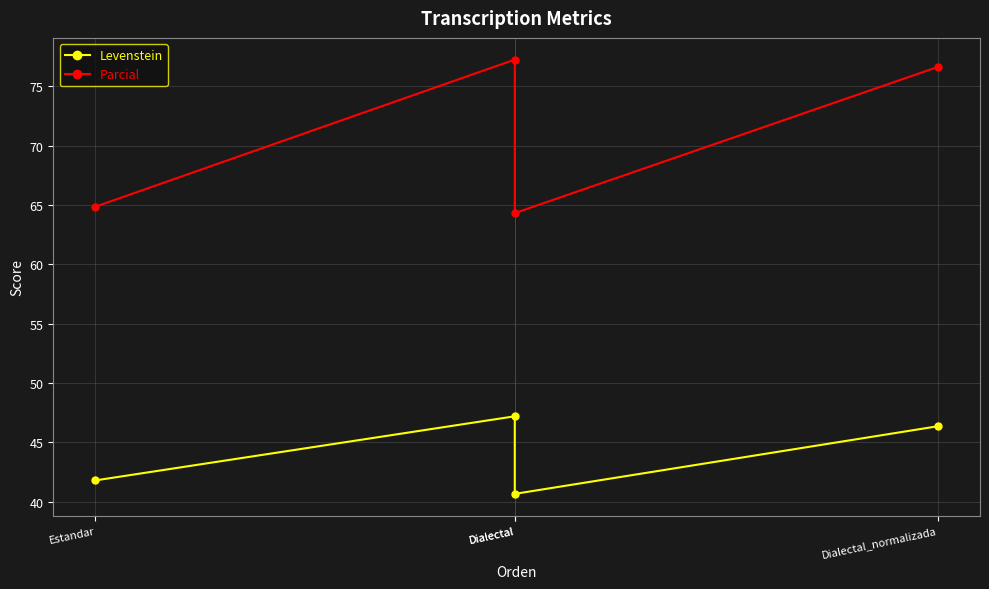

Which series has the largest total across all categories?

Parcial